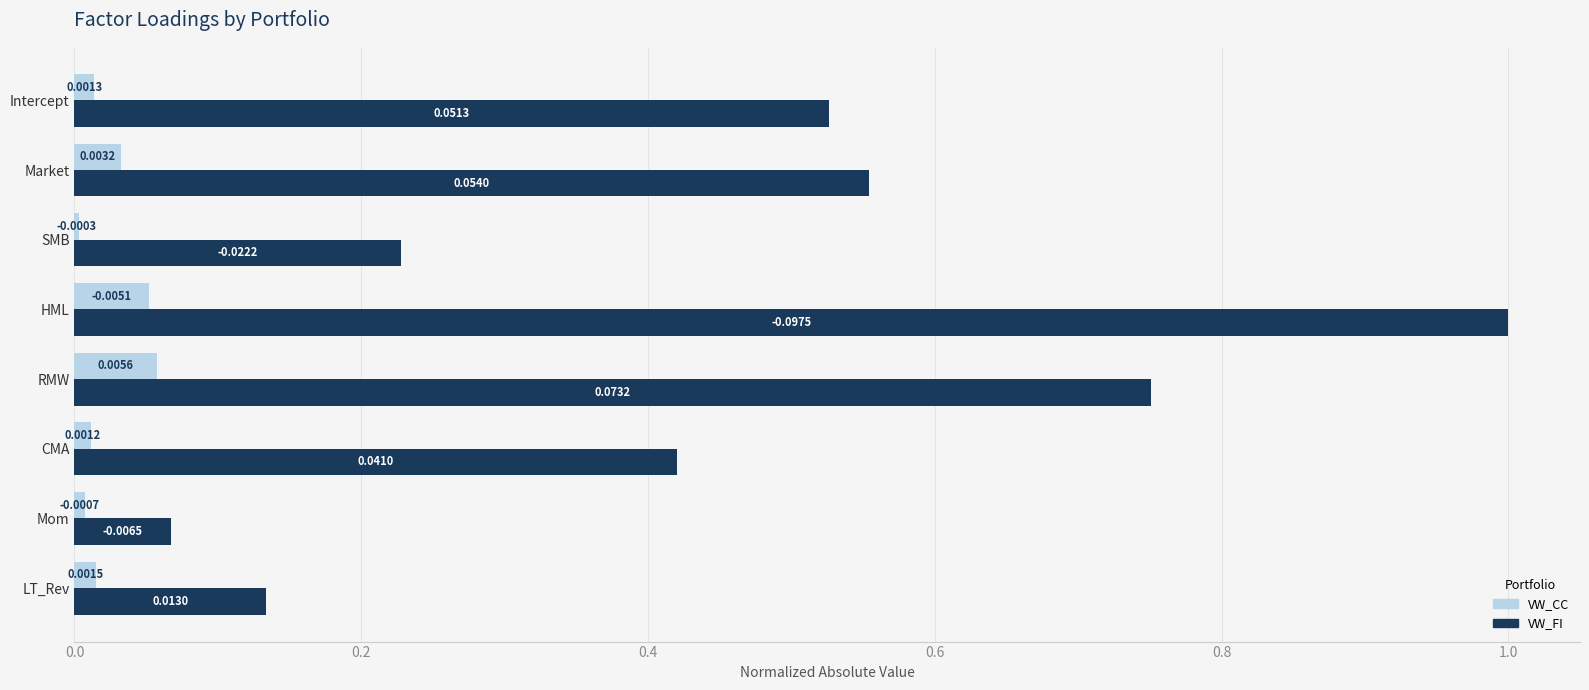

Which series has the largest total across all categories?

VW_FI